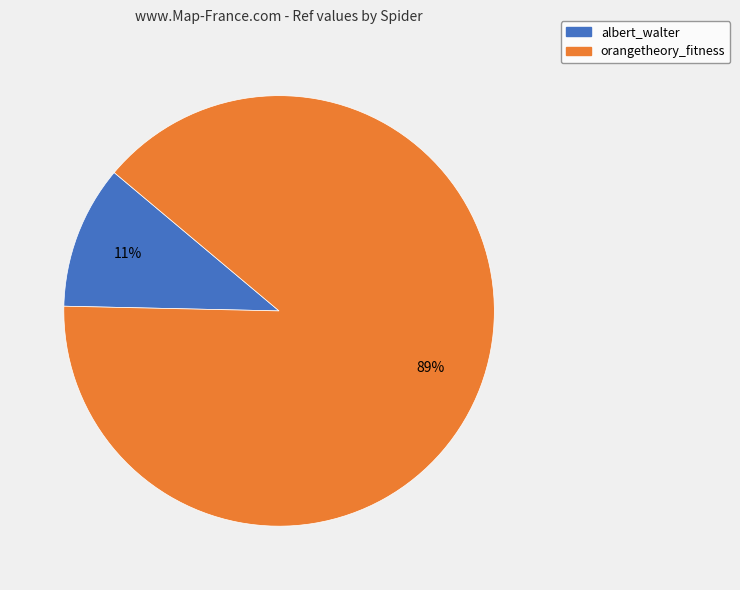

Which category has the smallest portion of the pie?

albert_walter